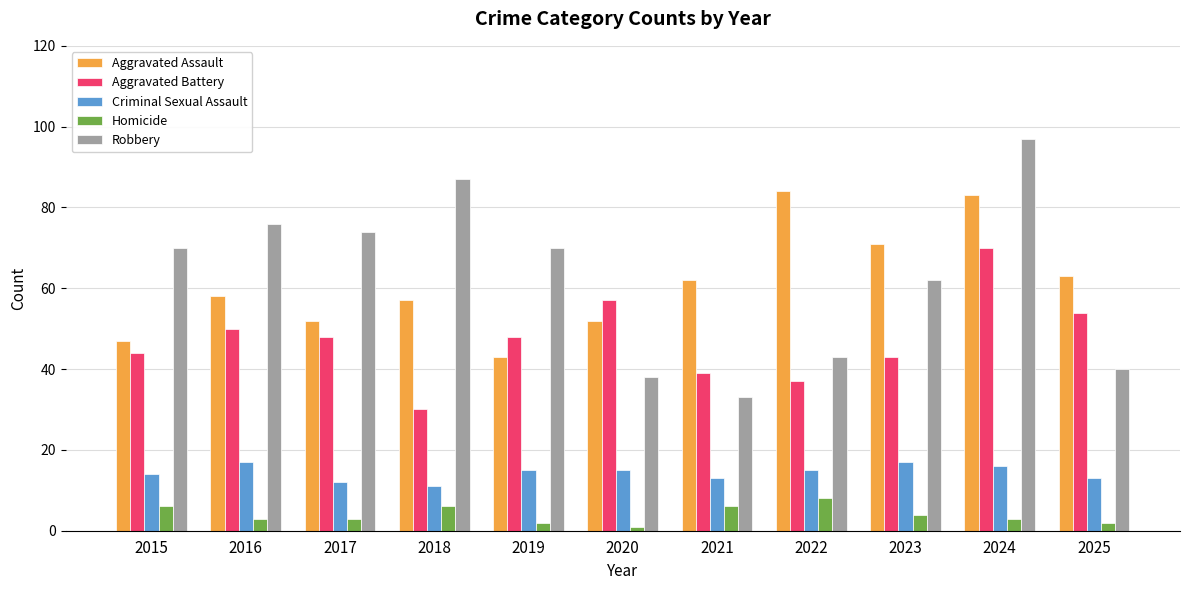

How many bars are there in each group?

5